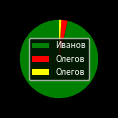

Is there any slice that represents more than half of the pie?

Yes